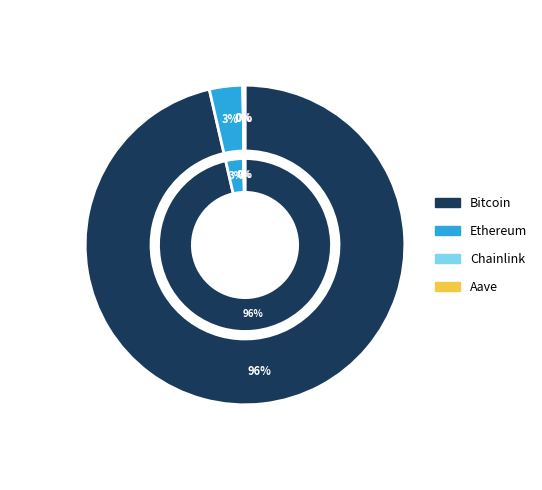

How many slices are in this pie chart?

4